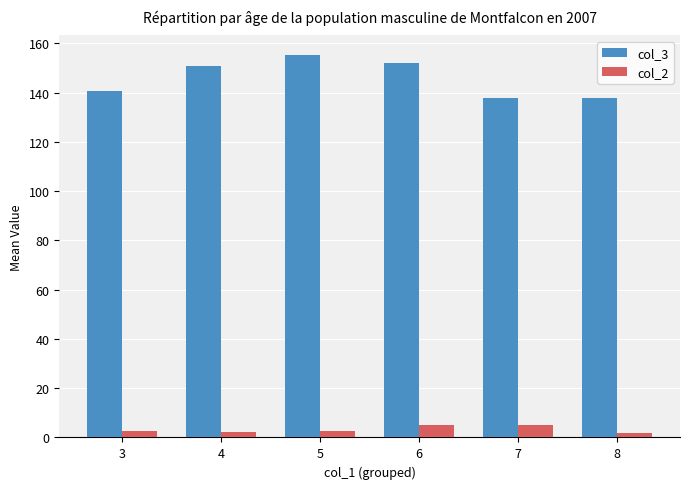

What is the difference between the maximum and minimum values in the col_3 series?

17.5